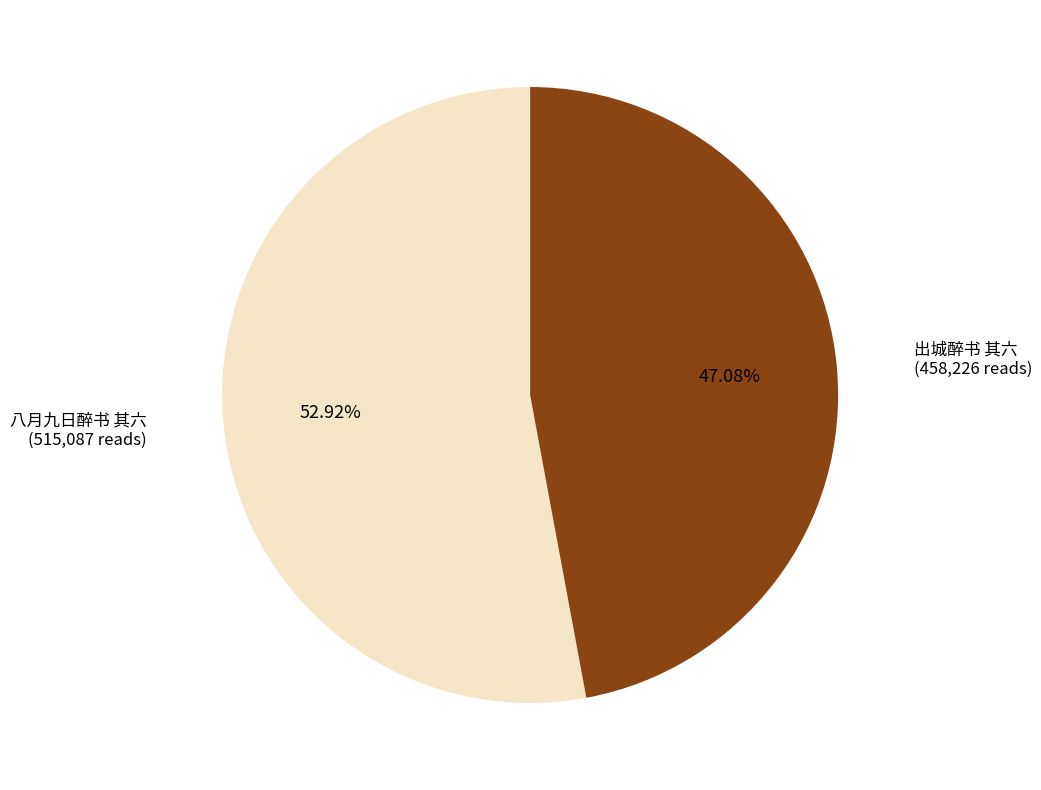

Rank the categories by value from highest to lowest.

八月九日醉书 其六, 出城醉书 其六